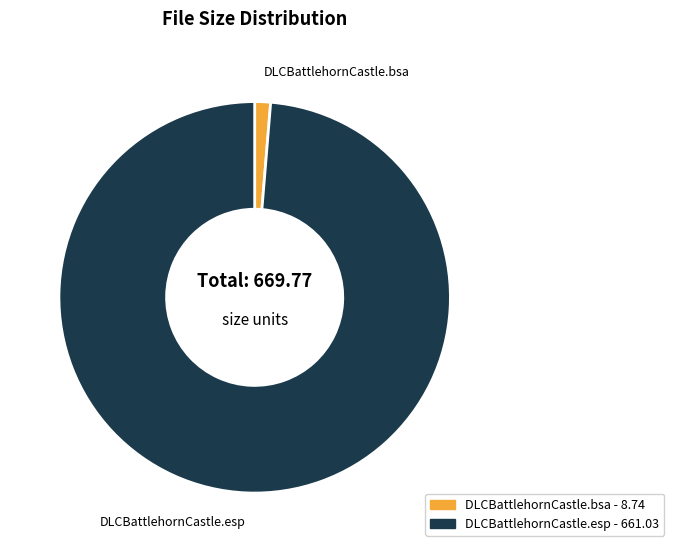

How many slices are in this pie chart?

2